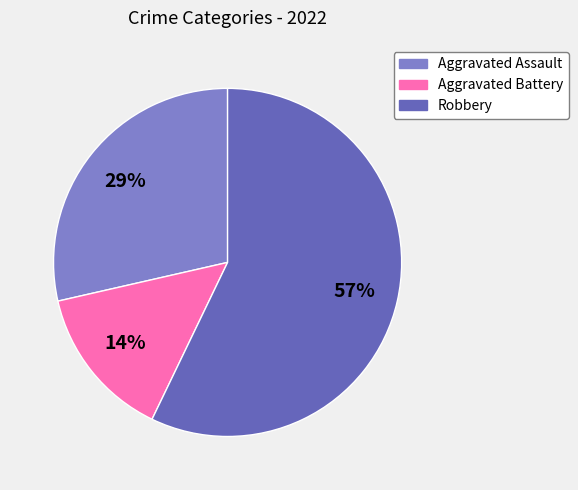

True or false: Robbery accounts for 49% of the total.

False